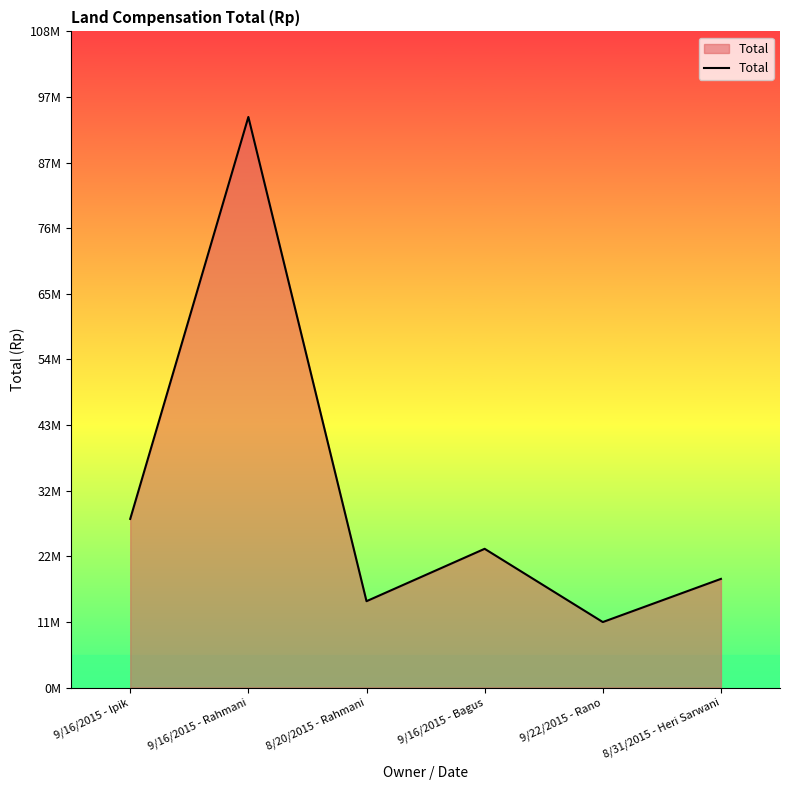

Does the chart display data point markers on the line(s)?

No